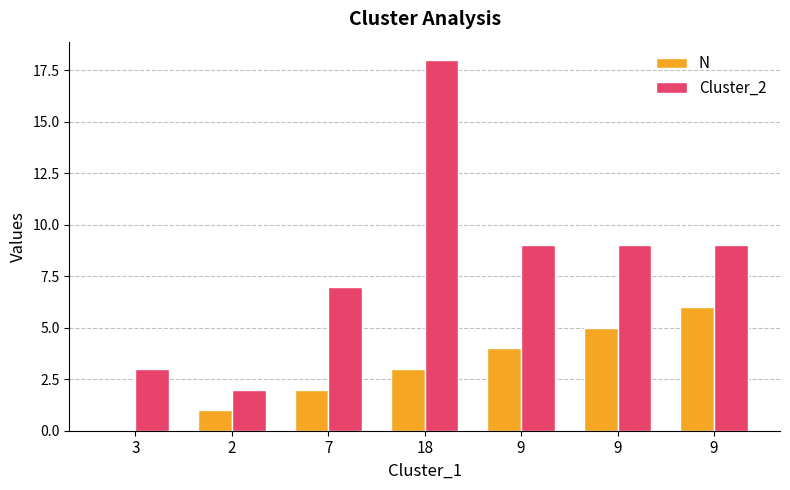

What is the sum of all N values?

21